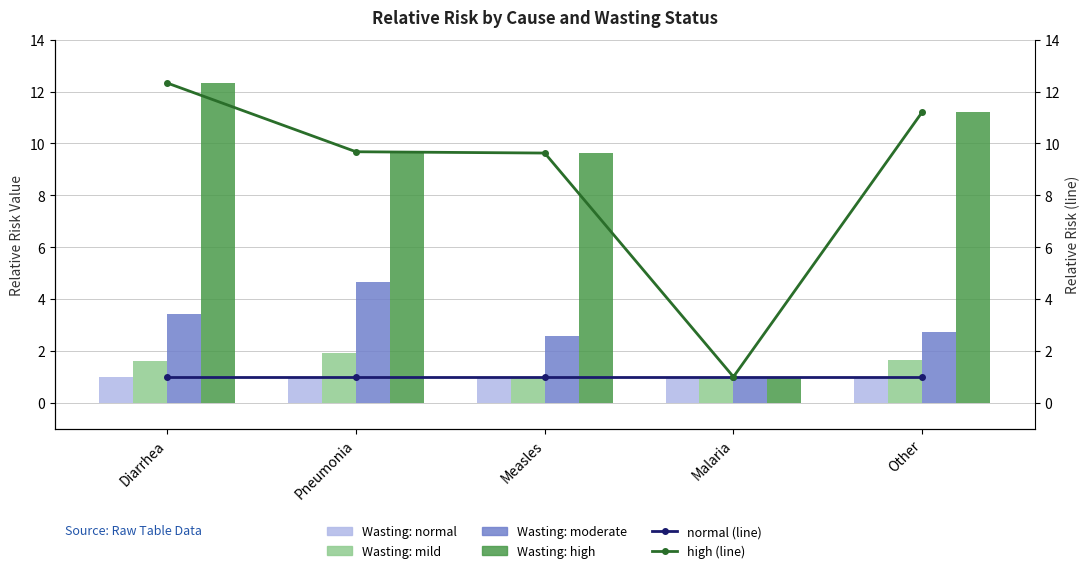

What is the difference between the maximum and minimum values in the mild series?

0.9